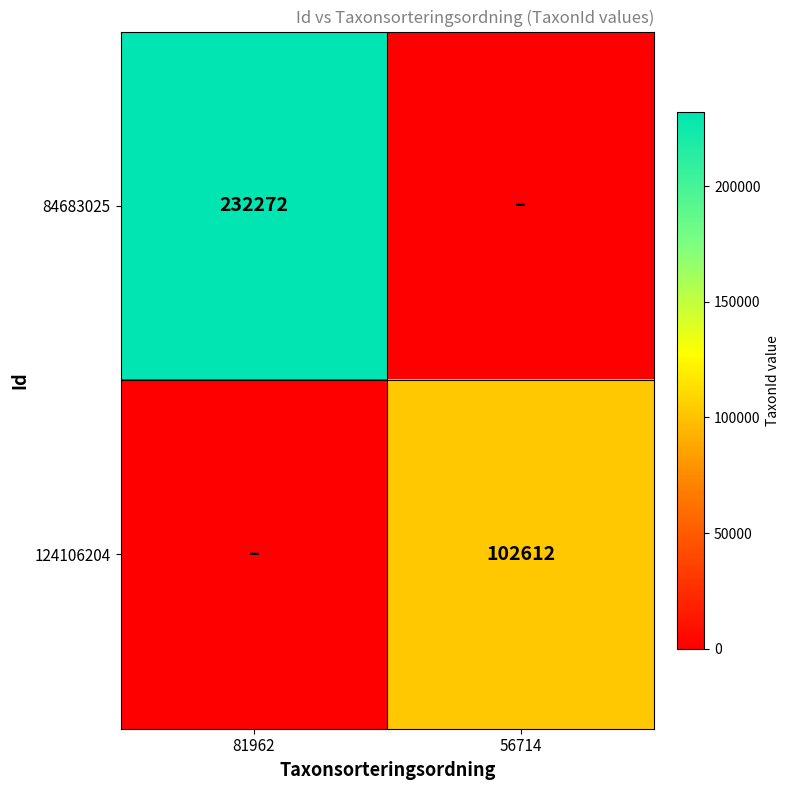

Is it true that 84683025 equals 232272 at 81962?

True